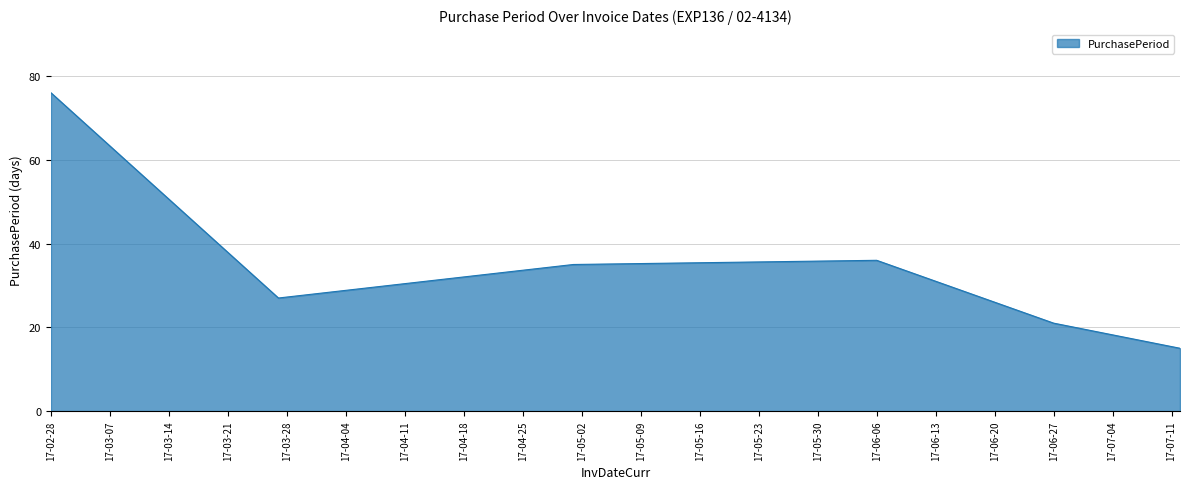

True or false: the data has more than 2 interior local peaks.

False